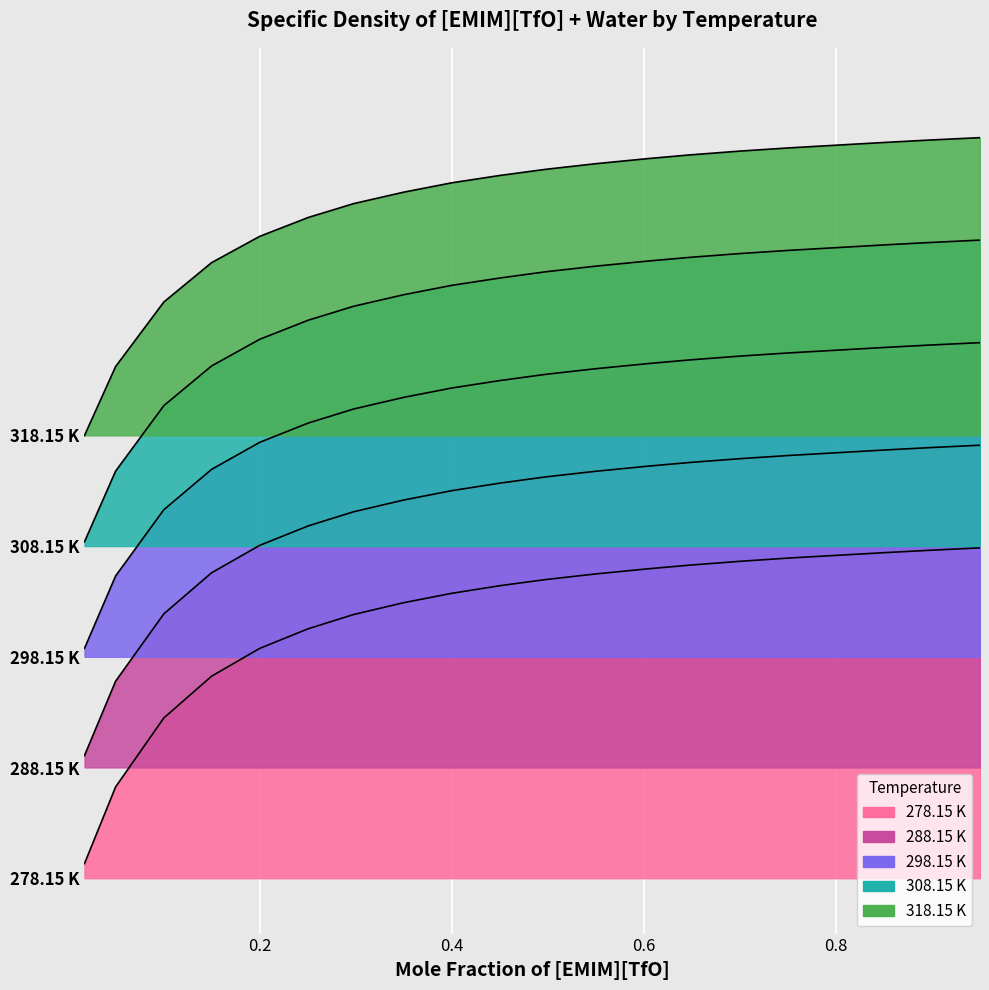

List the labels in order of 288.15 K value, smallest first.

0.0178, 0.0502, 0.1004, 0.1501, 0.2002, 0.2507, 0.298, 0.3498, 0.4, 0.4498, 0.4976, 0.5495, 0.6039, 0.6476, 0.6996, 0.751, 0.8496, 0.8942, 0.9498